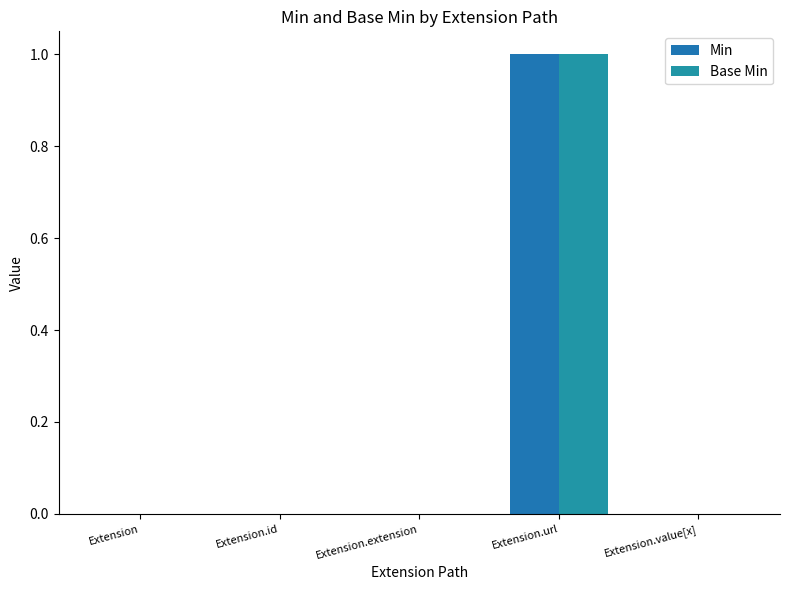

At which label does Min reach its minimum?

Extension